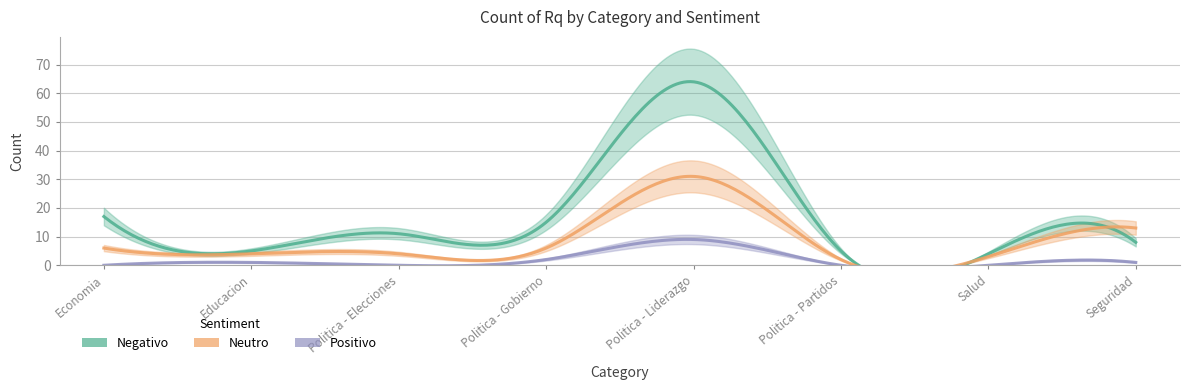

Is the value of Neutro at Seguridad greater than the value of Positivo at Politica - Gobierno?

Yes